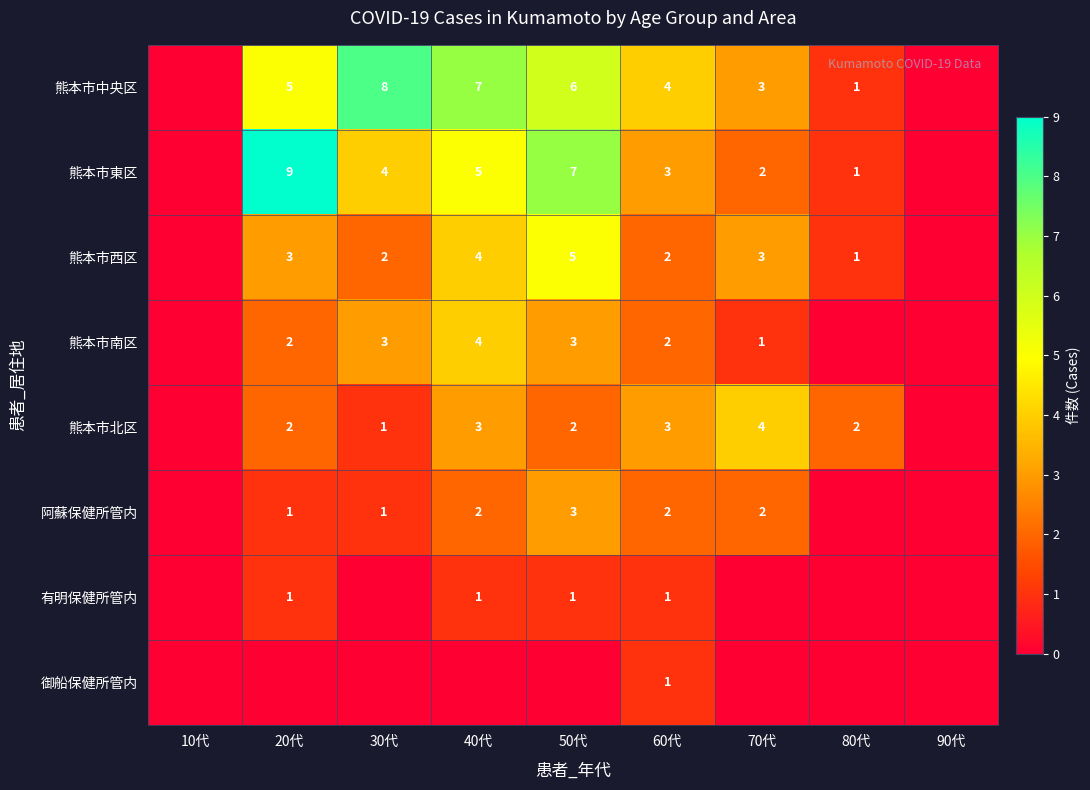

Is it true that 熊本市東区 equals 7 at 40代?

False